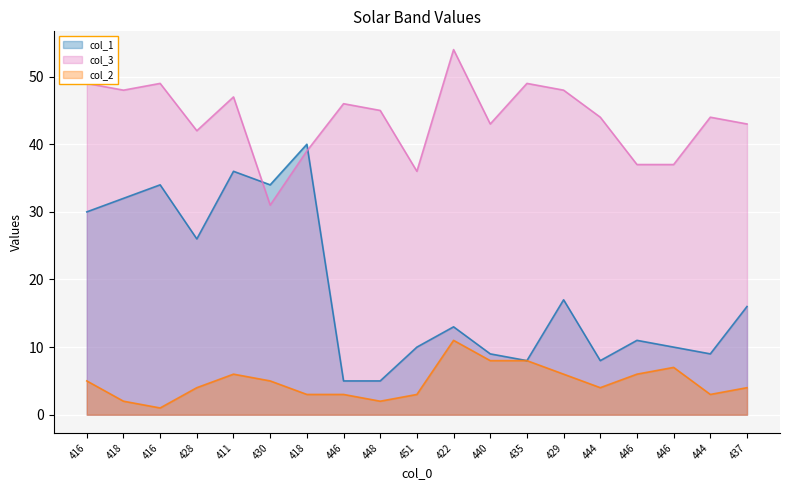

Reading right to left, list all the values displayed in this chart.

col_1: 16	9	10	11	8	17	8	9	13	10	5	5	40	34	36	26	34	32	30
col_3: 43	44	37	37	44	48	49	43	54	36	45	46	39	31	47	42	49	48	49
col_2: 4	3	7	6	4	6	8	8	11	3	2	3	3	5	6	4	1	2	5